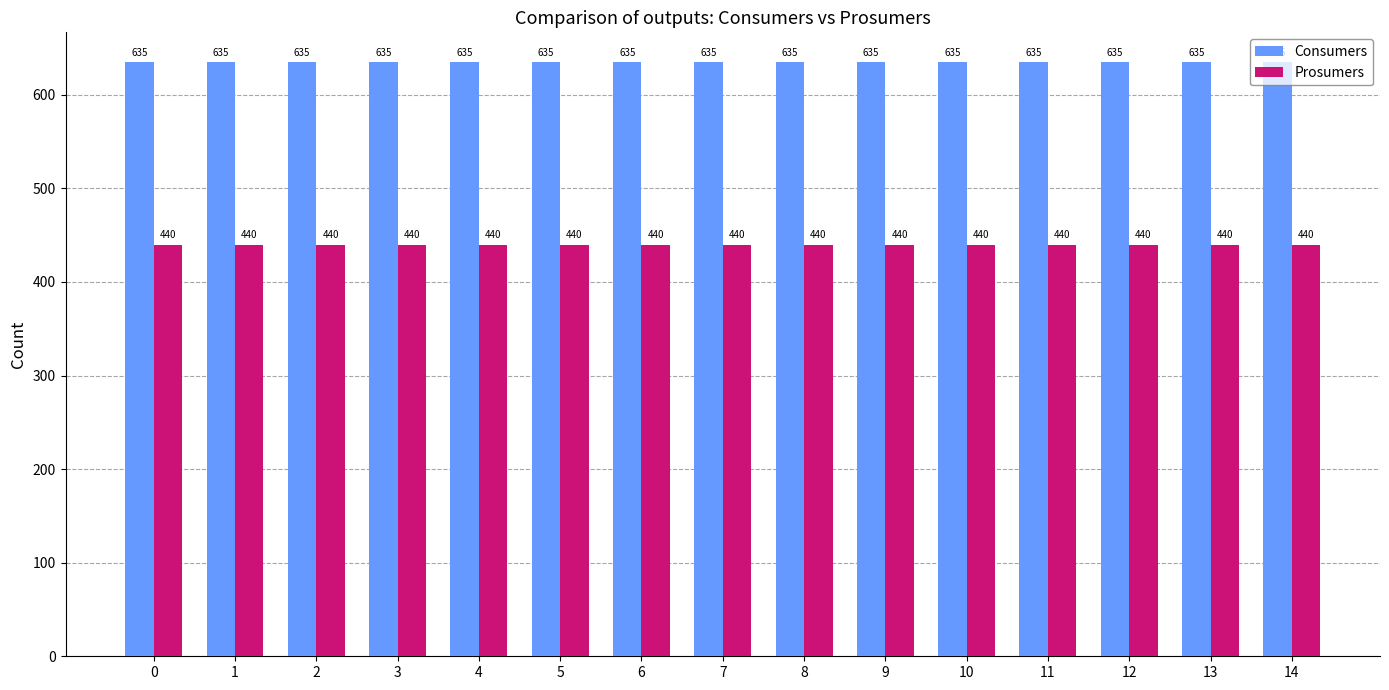

List the series in order of their peak value, lowest first.

Prosumers, Consumers